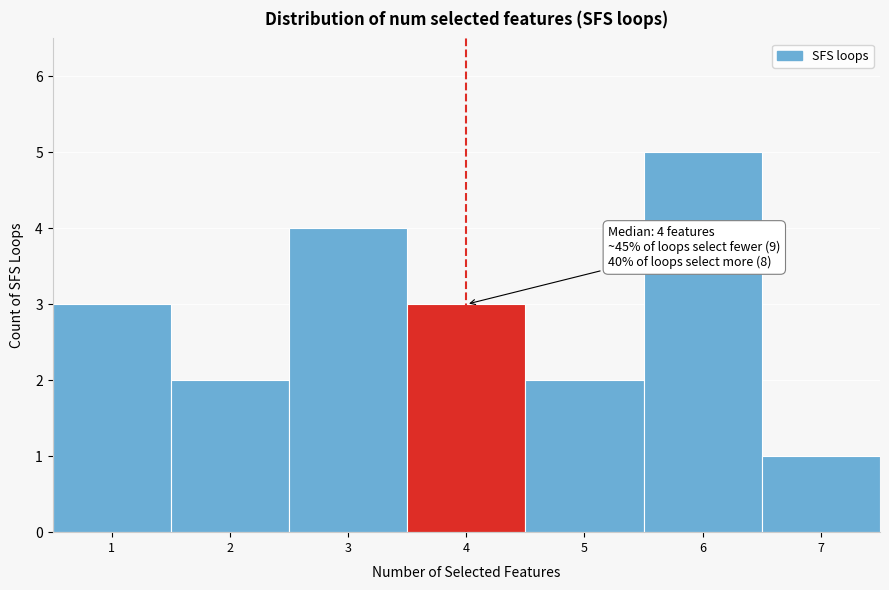

Over which range of the x-axis is the bar tallest?

5.5 to 6.5